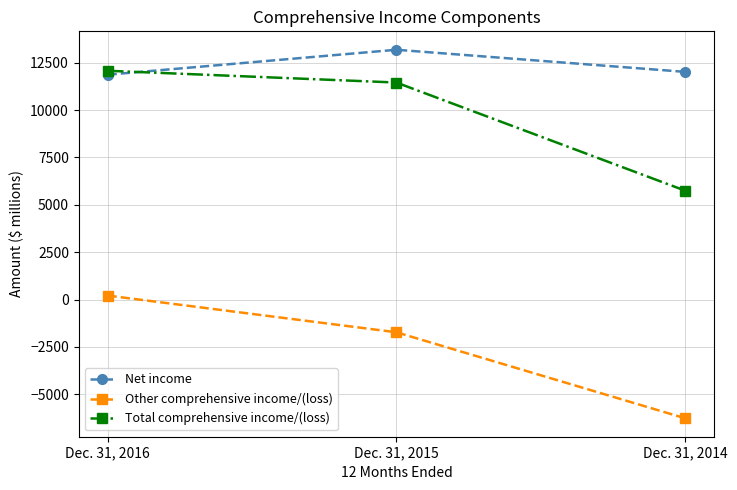

Where is Total comprehensive income/(loss) nearest to the value 8914?

Dec. 31, 2015